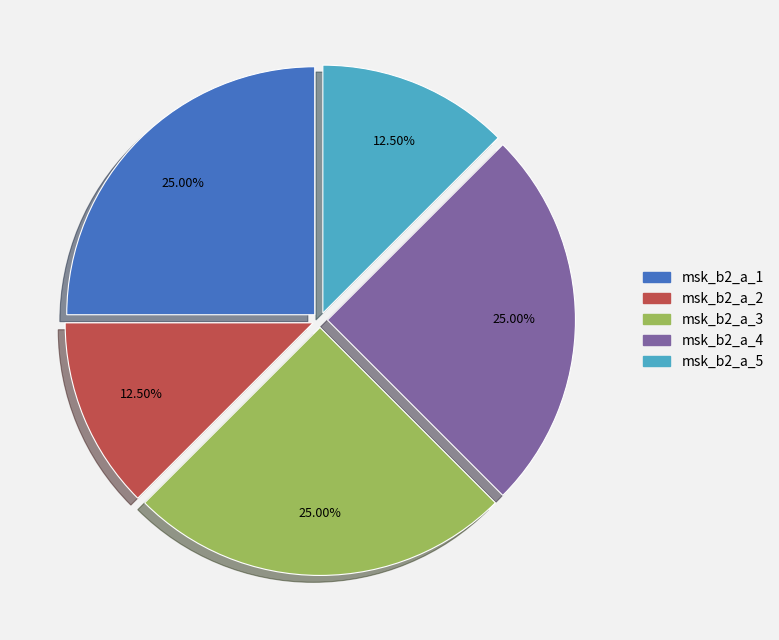

How much of the chart is everything except msk_b2_a_2?

87.5%